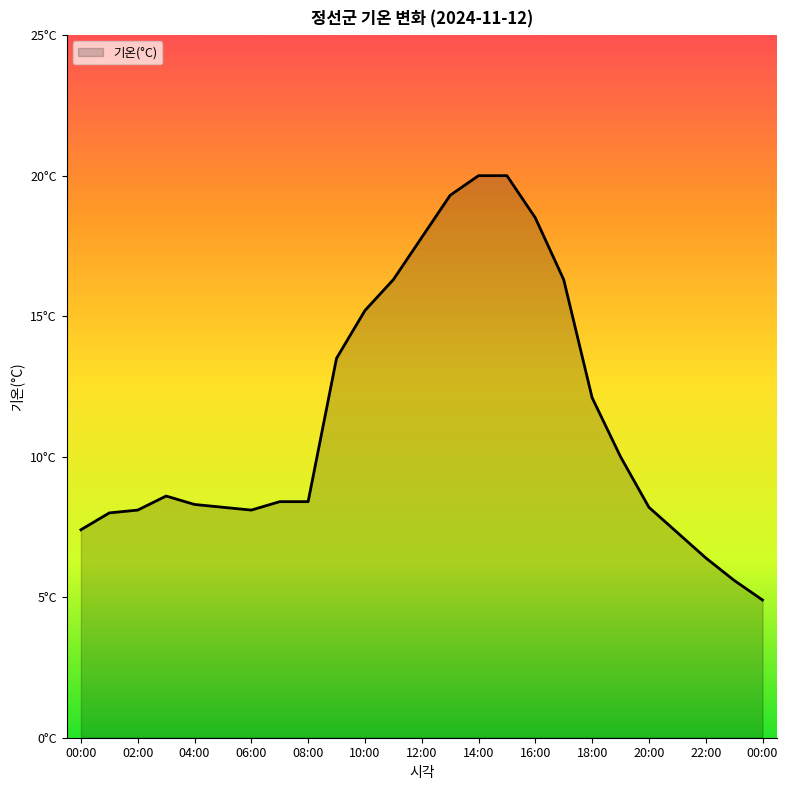

Does the chart have visible grid lines?

No